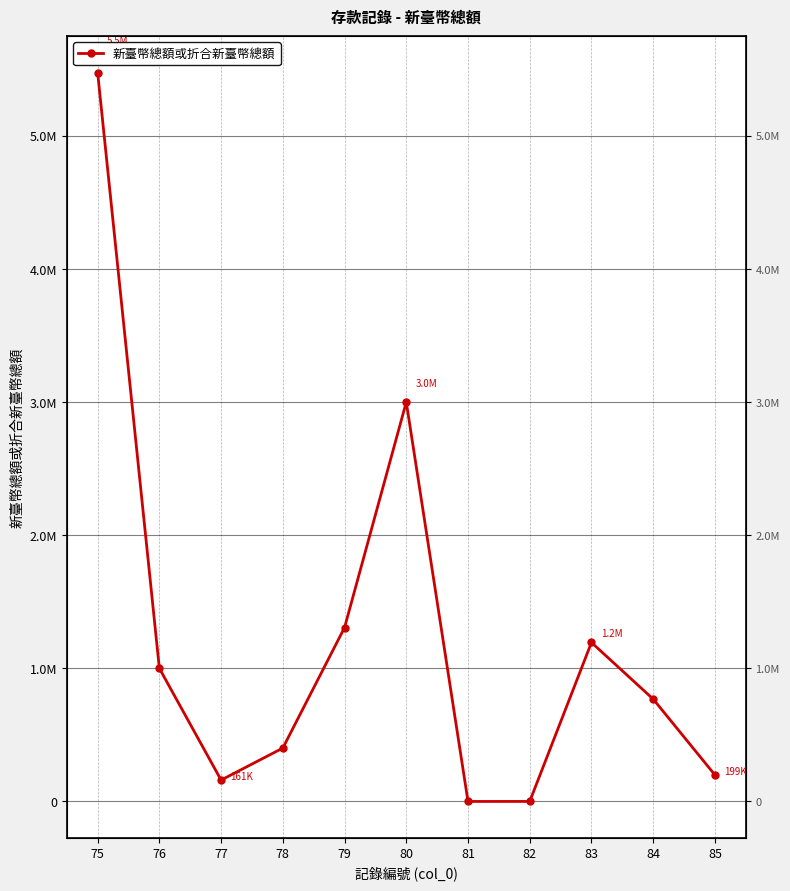

List the labels in order of value, largest first.

75, 80, 79, 83, 76, 84, 78, 85, 77, 82, 81